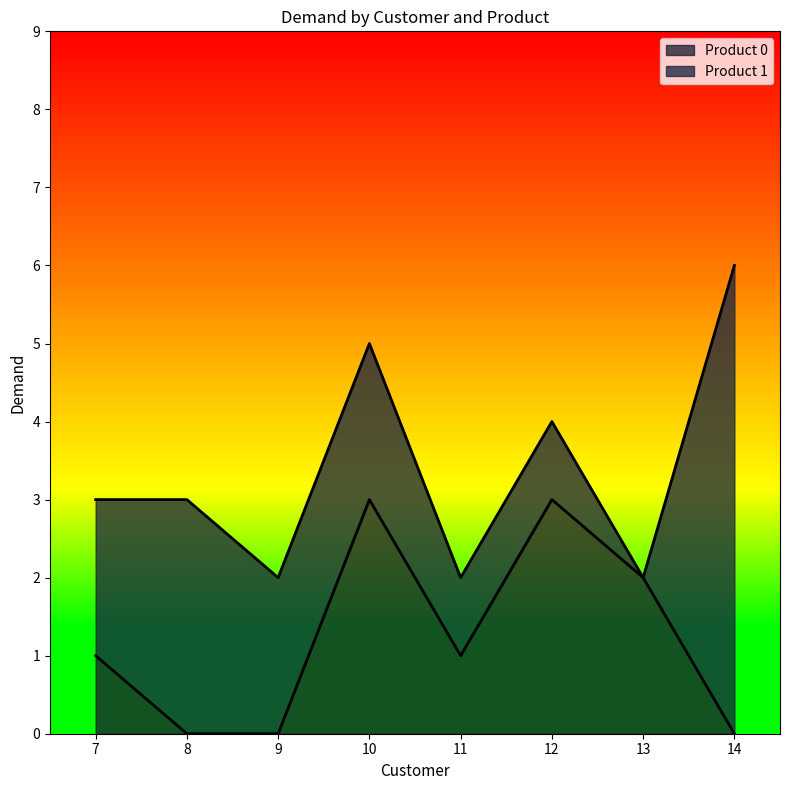

How many lines are shown in the chart?

2